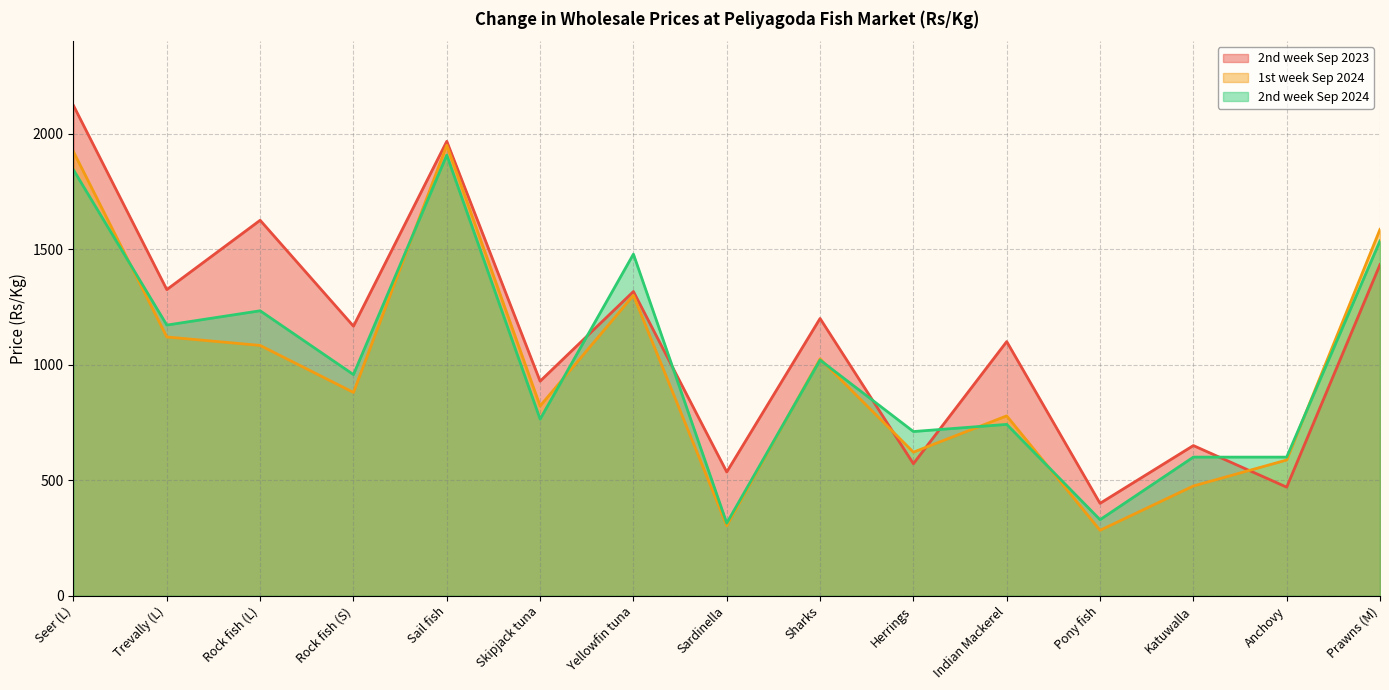

At which label does 2nd week Sep 2024 reach its minimum?

Sardinella